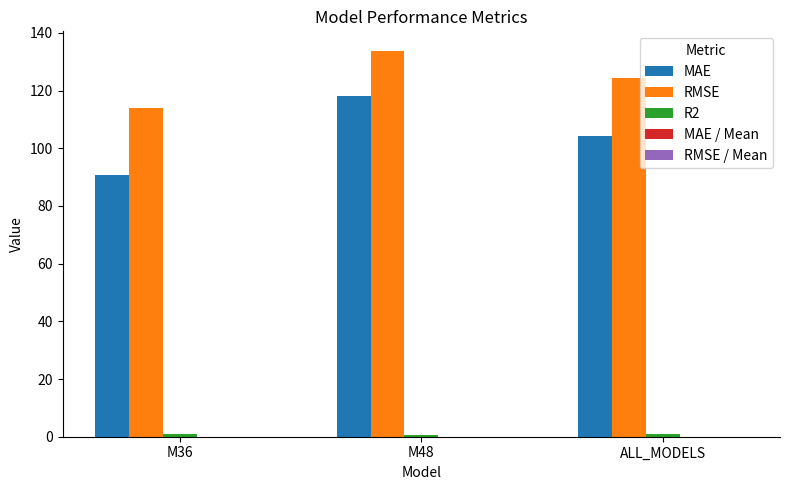

How many series are shown in this chart?

5